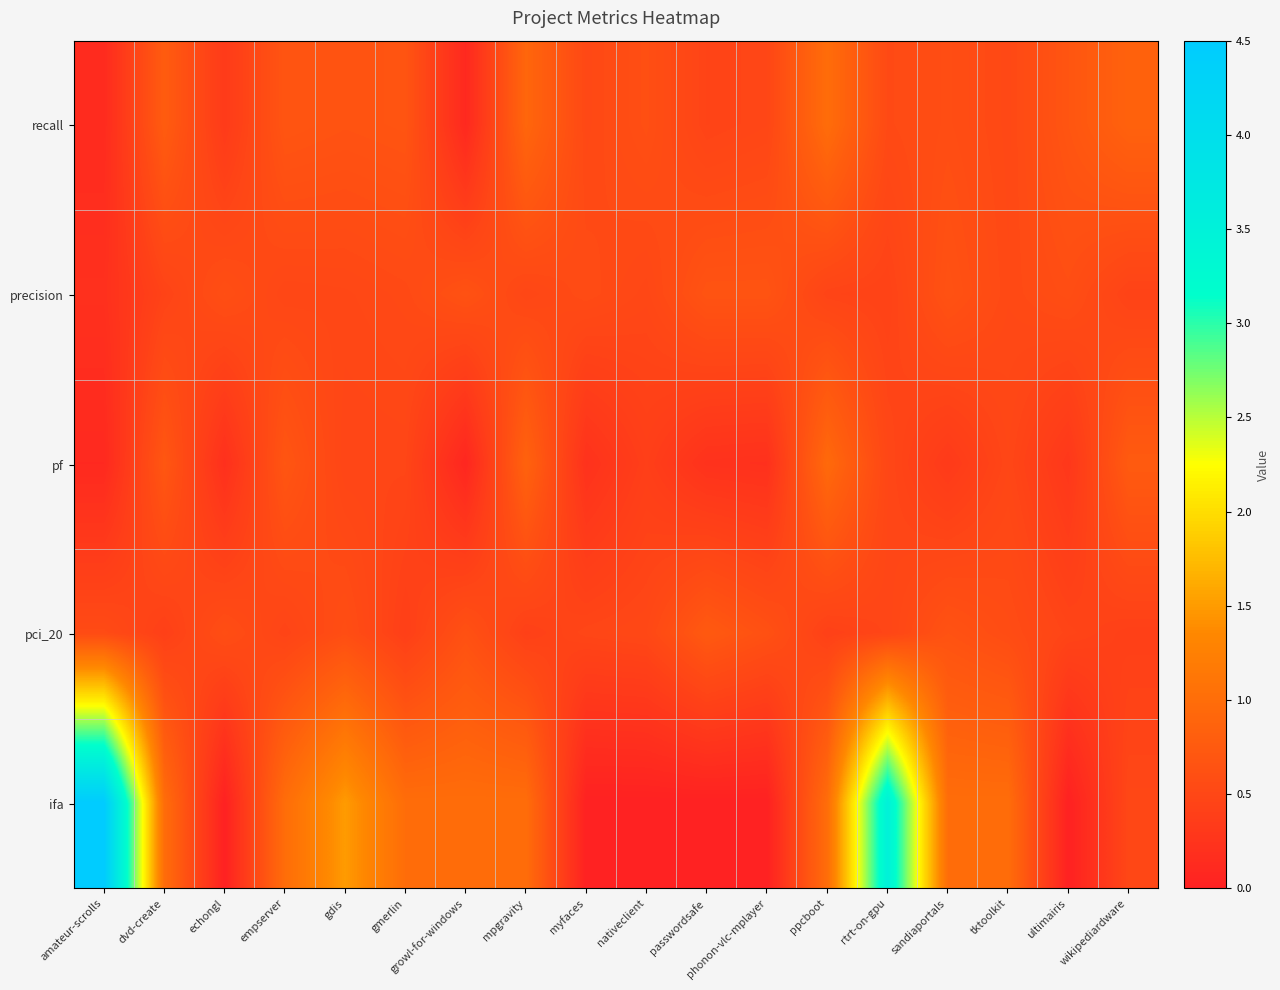

Which series has the largest total across all categories?

ifa